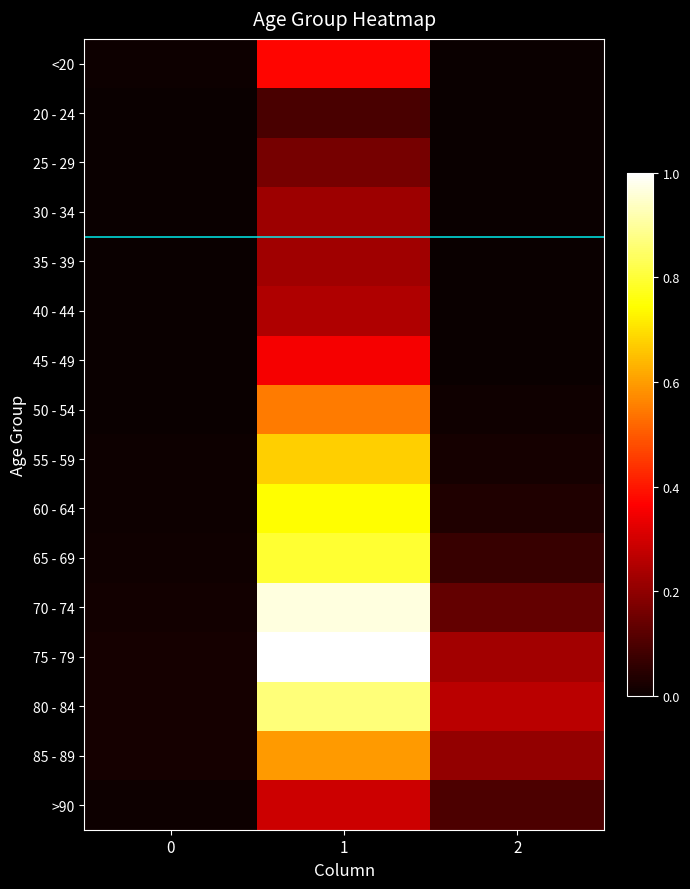

Rank the series by their maximum value, from lowest to highest.

20 - 24, 25 - 29, 30 - 34, 35 - 39, 40 - 44, >90, 45 - 49, <20, 50 - 54, 85 - 89, 55 - 59, 60 - 64, 65 - 69, 80 - 84, 70 - 74, 75 - 79